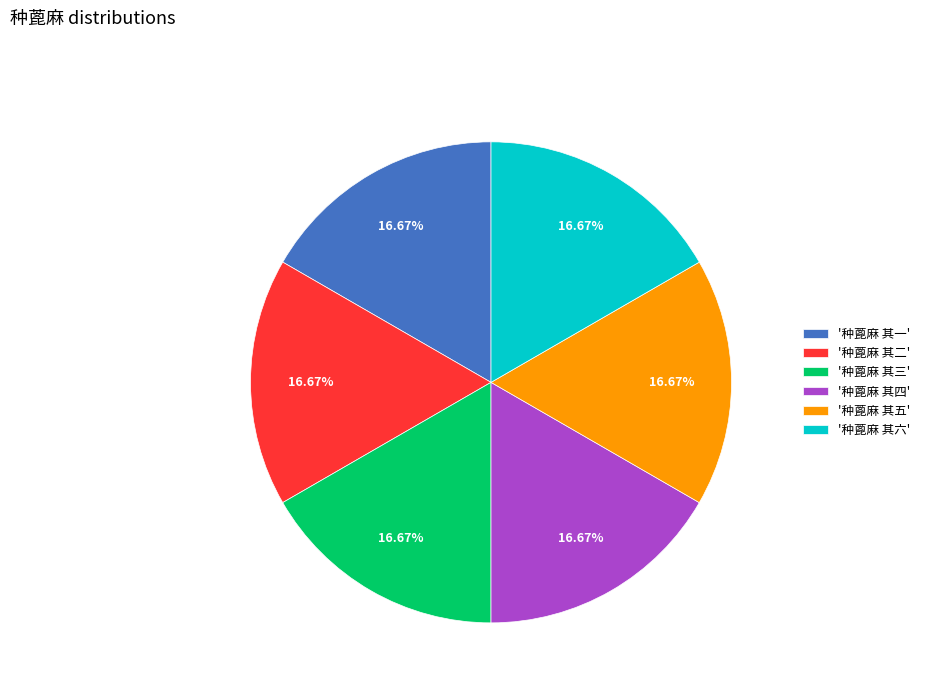

What is the ratio of the value at '种蓖麻 其五' to the value at '种蓖麻 其二'?

1.0